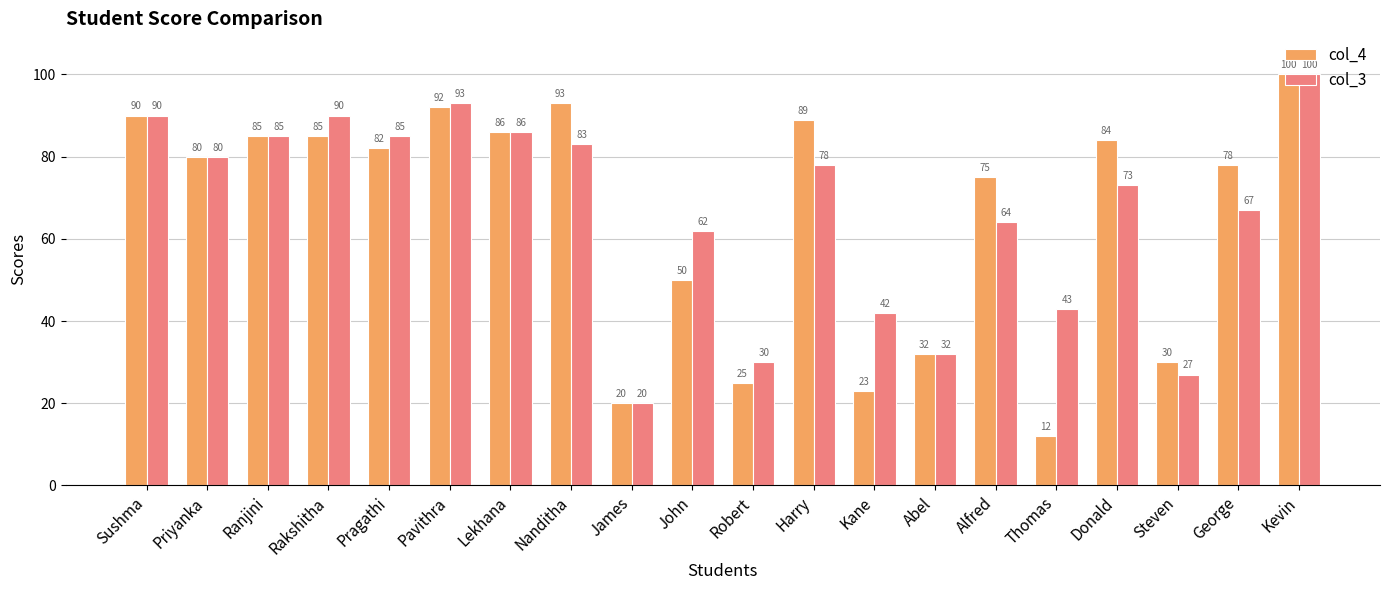

What is the average value of the col_4 series?

66